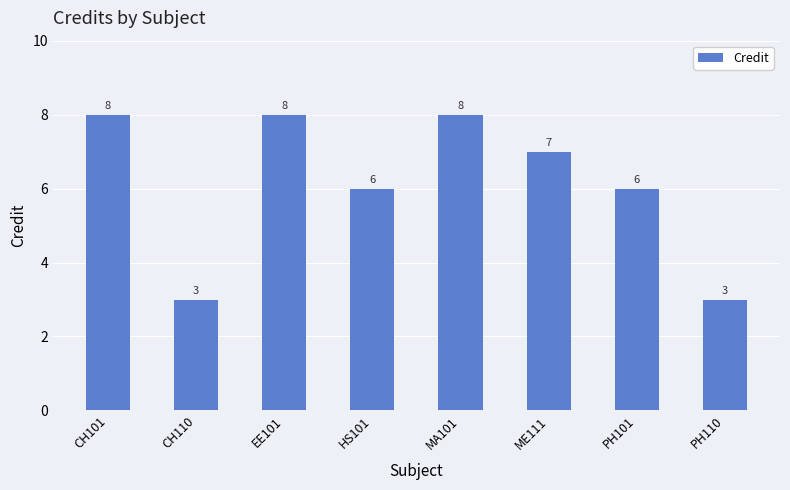

What is the sum of all values?

49